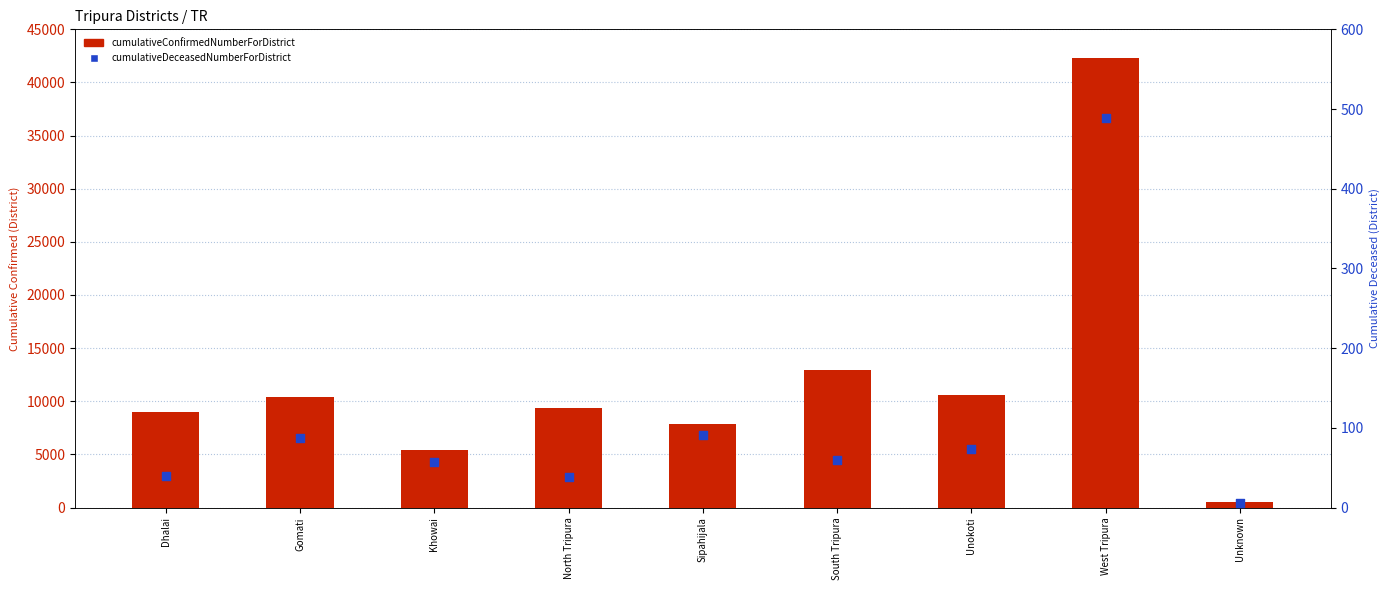

Which series has the widest spread of Y values?

cumulativeConfirmedNumberForDistrict